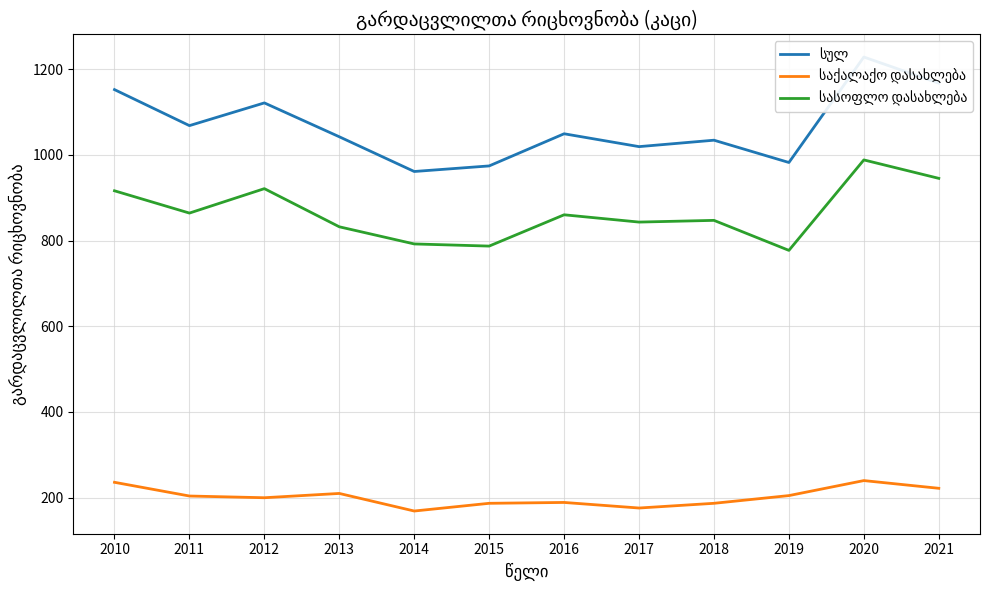

At which category does საქალაქო დასახლება reach its first local peak?

2013